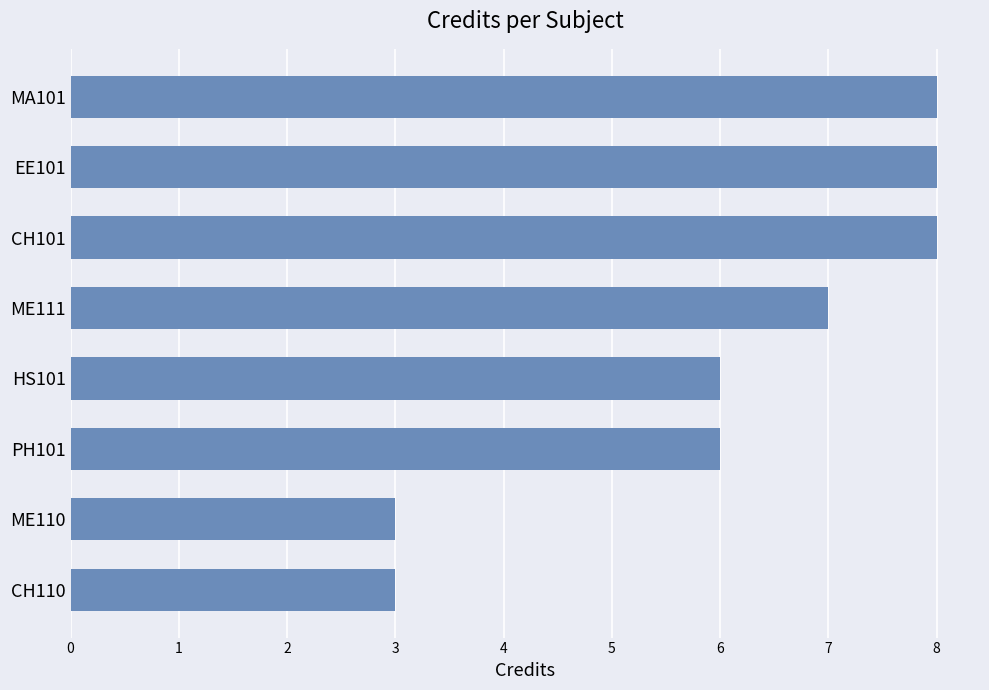

Between EE101 and ME110, which is larger?

EE101